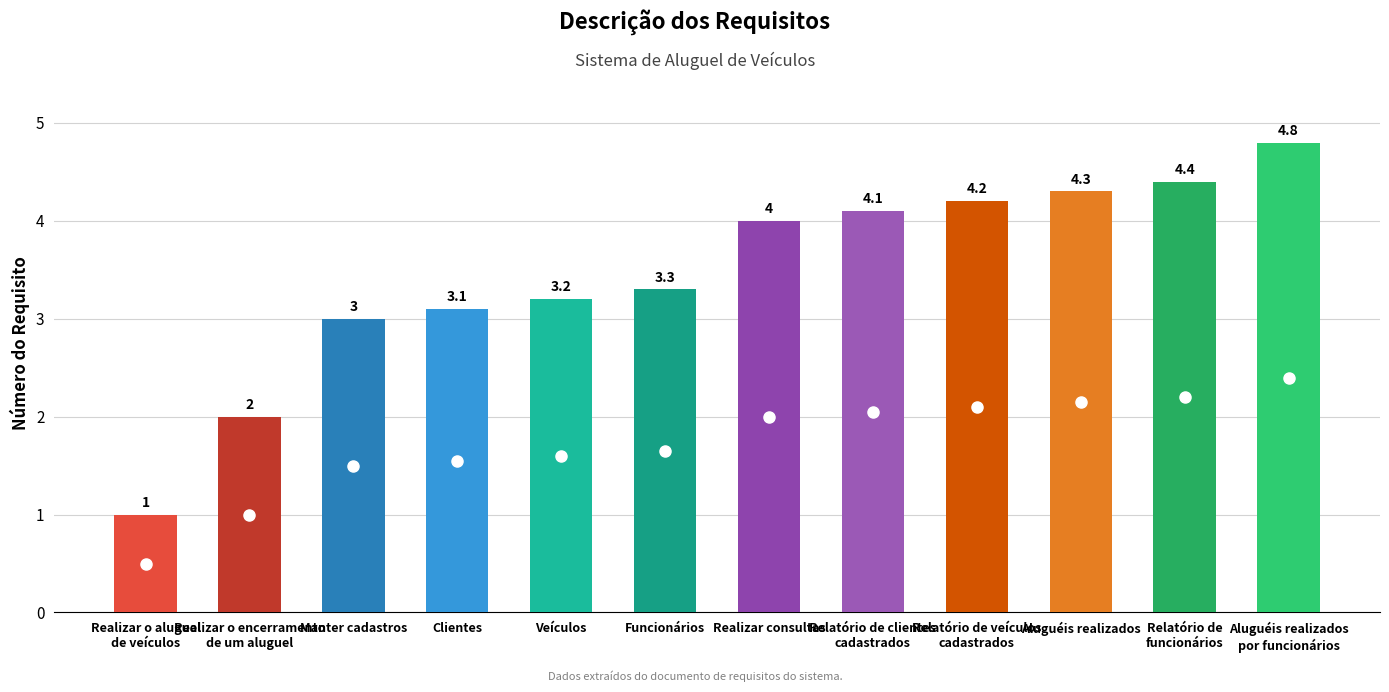

Rank the categories by value from highest to lowest.

Aluguéis realizados
por funcionários, Relatório de
funcionários, Aluguéis realizados, Relatório de veículos
cadastrados, Relatório de clientes
cadastrados, Realizar consultas, Funcionários, Veículos, Clientes, Manter cadastros, Realizar o encerramento
de um aluguel, Realizar o aluguel
de veículos